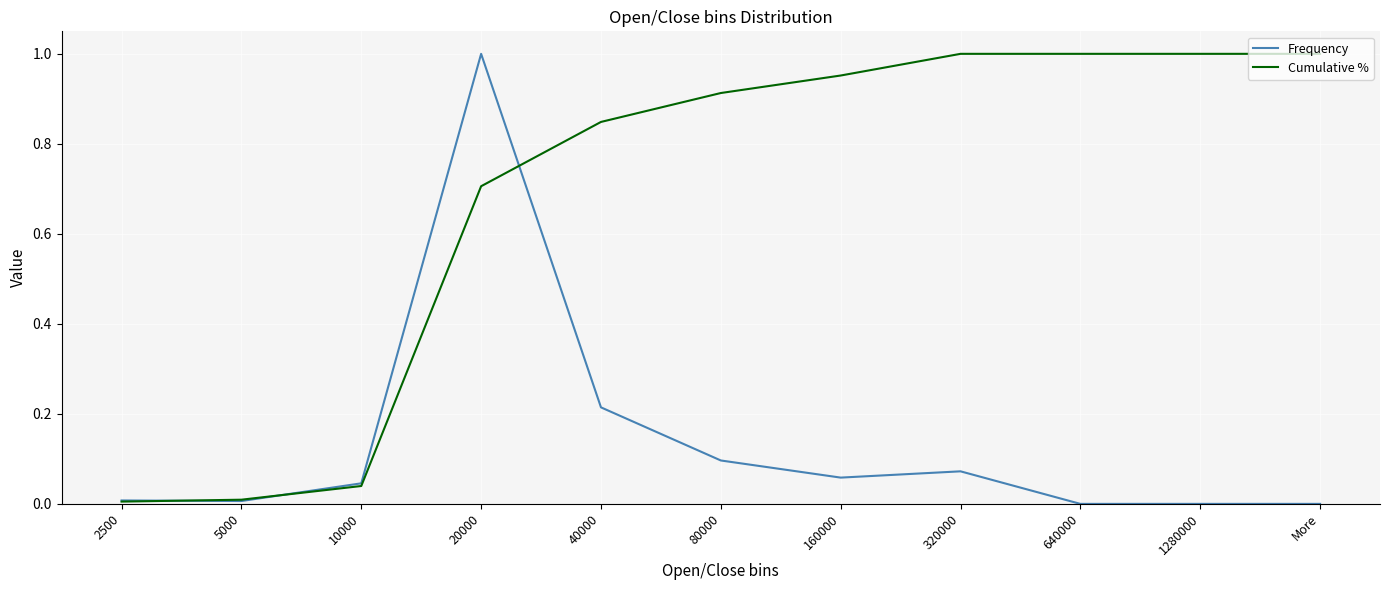

Which series has the largest total across all categories?

Cumulative %